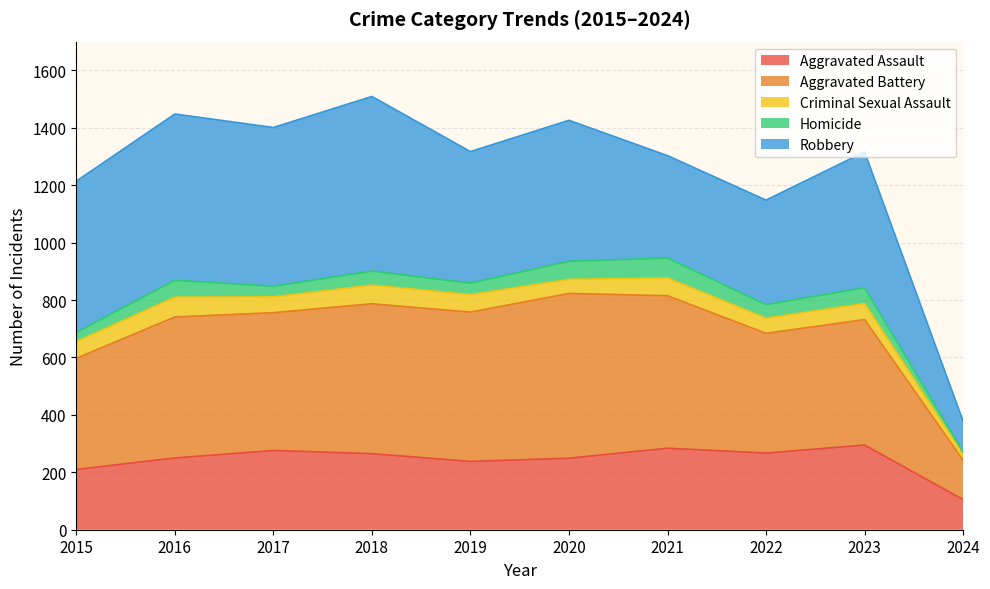

The Aggravated Assault series shows 85.0 at 2021. True or false?

False